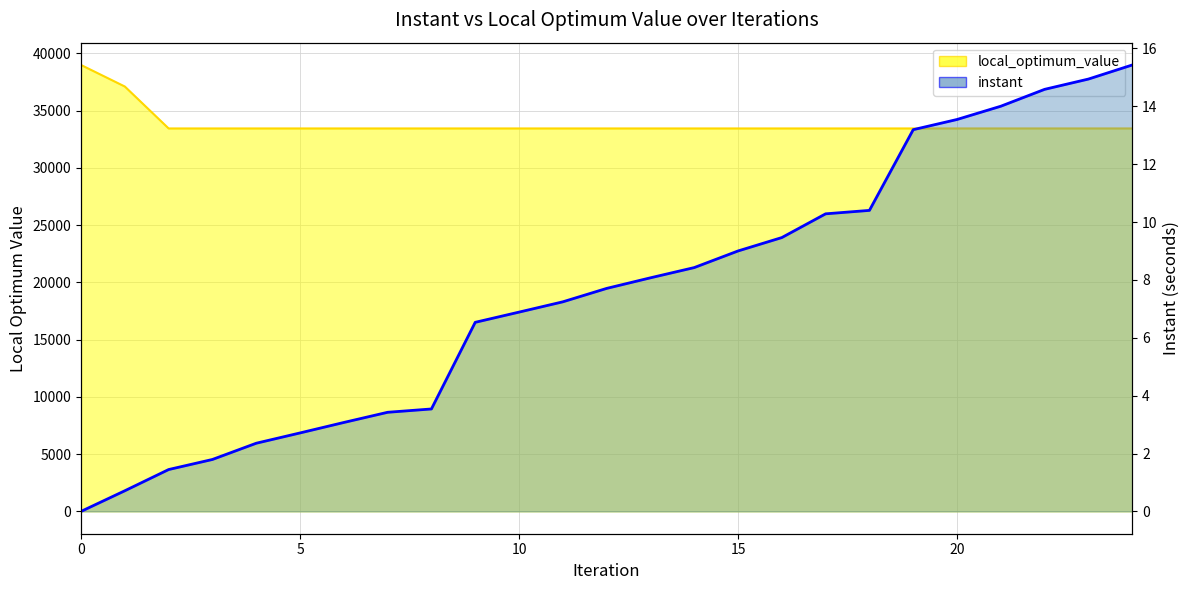

How many categories are shown in the chart?

25